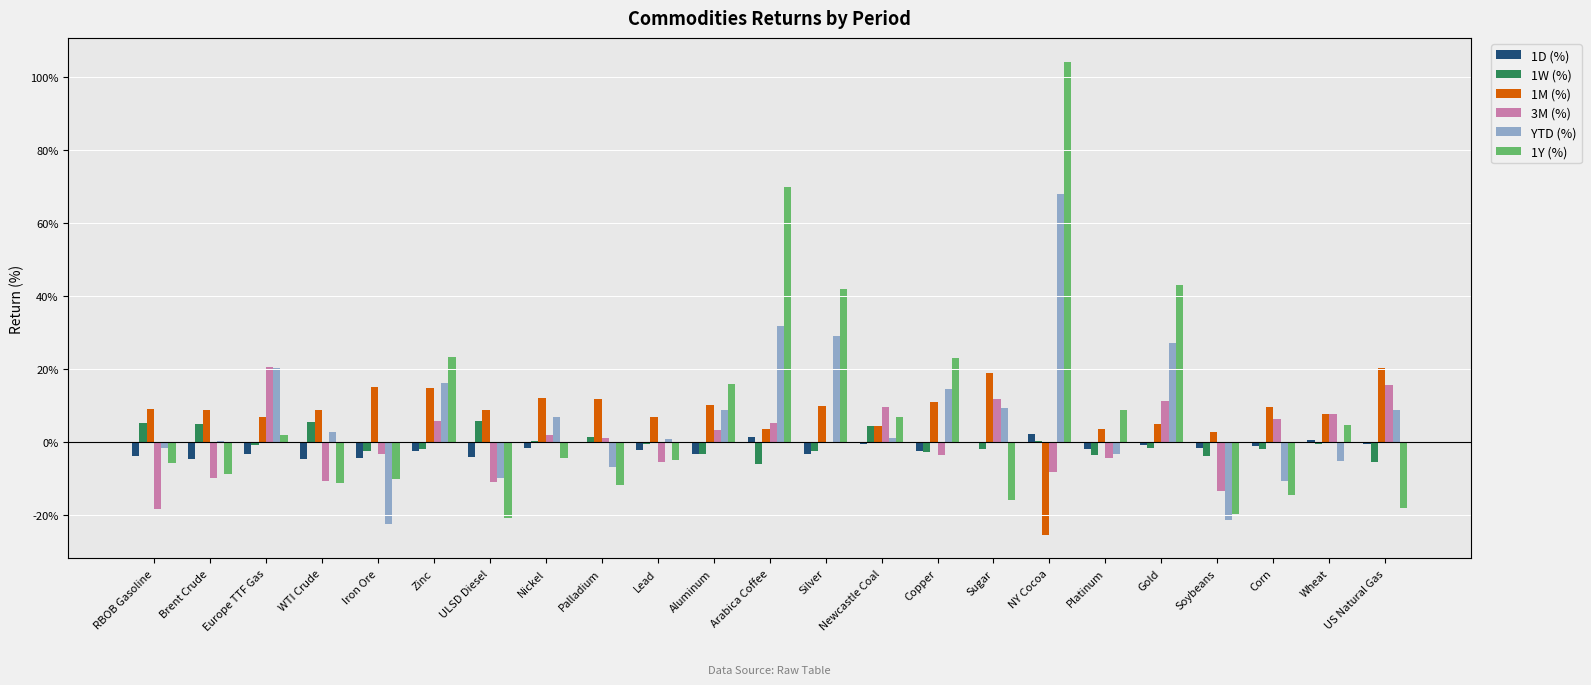

What is the maximum value shown in the chart?

104.2